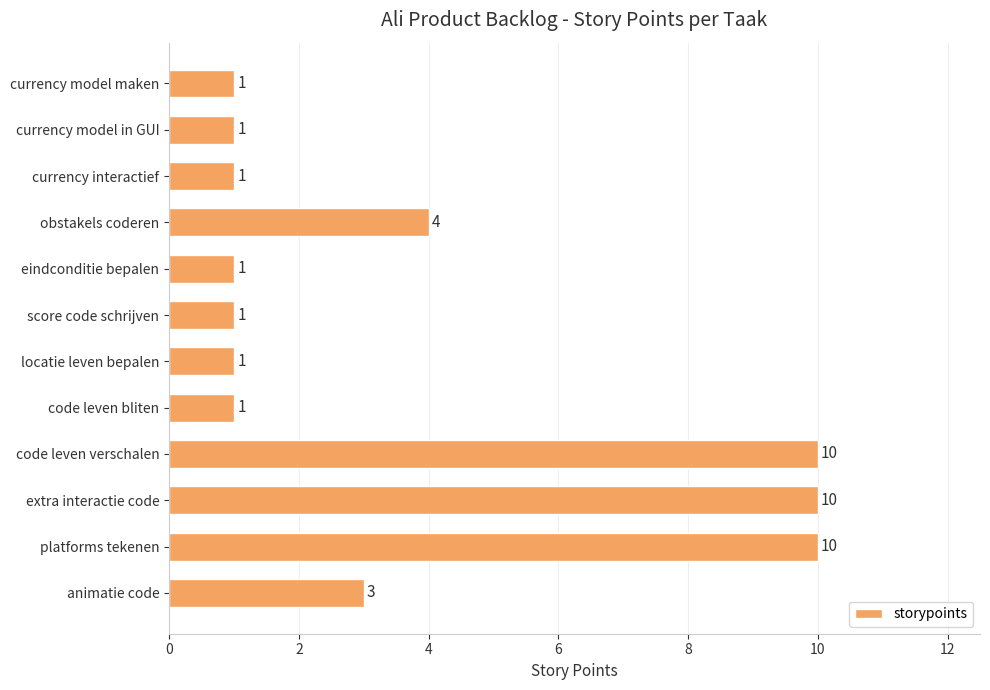

Between extra interactie code and eindconditie bepalen, which is larger?

extra interactie code